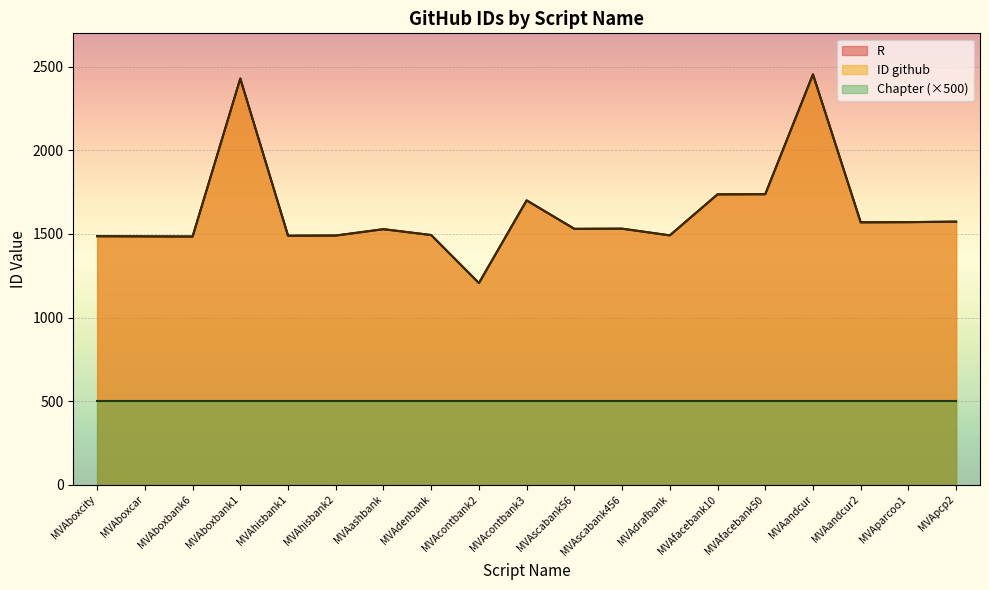

True or false: R has more than 1 interior local peaks.

True